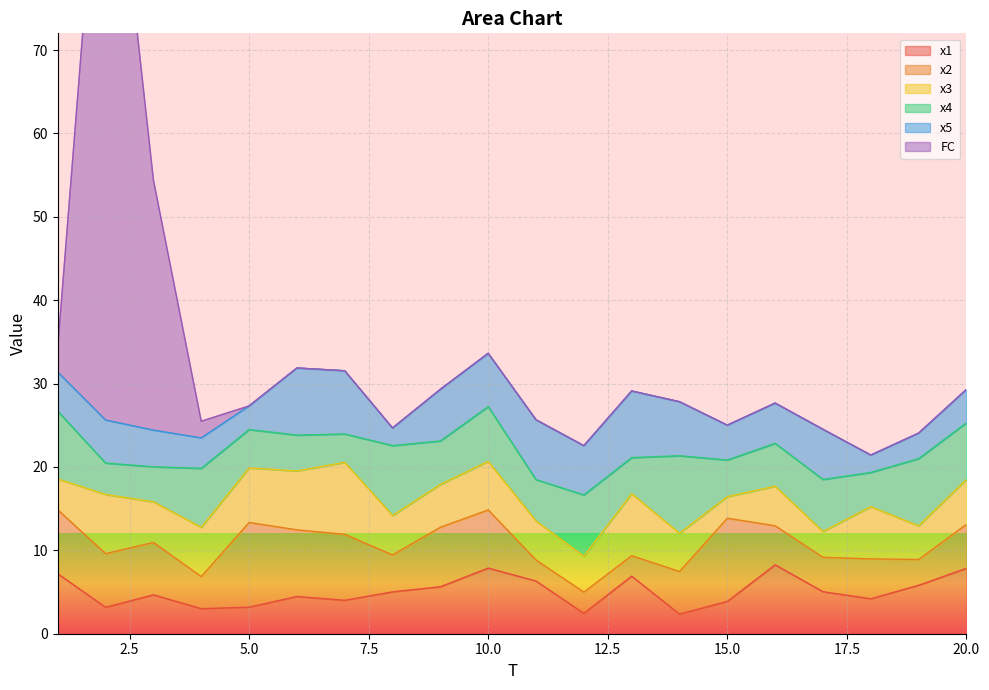

At which category does FC reach its first local peak?

2